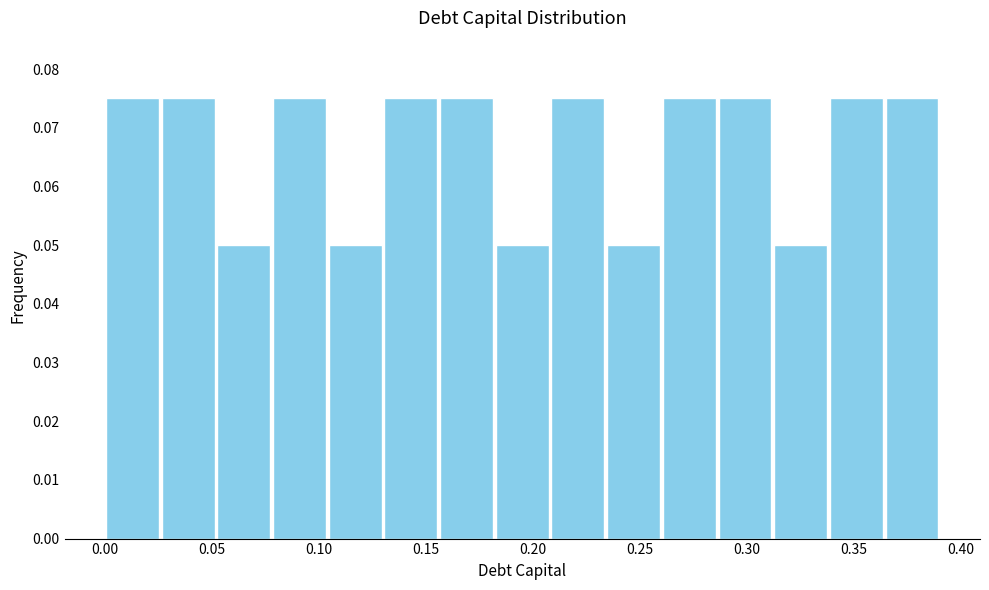

Reading left to right, list every bar in this chart as the range it spans on the x-axis followed by its height. Neither the bar edges nor the heights are printed on the chart, so give them approximately, as read against the axes.

0.000 to 0.026: 0.075
0.026 to 0.052: 0.075
0.052 to 0.078: 0.050
0.078 to 0.104: 0.075
0.104 to 0.130: 0.050
0.130 to 0.156: 0.075
0.156 to 0.182: 0.075
0.182 to 0.208: 0.050
0.208 to 0.234: 0.075
0.234 to 0.260: 0.050
0.260 to 0.286: 0.075
0.286 to 0.312: 0.075
0.312 to 0.338: 0.050
0.338 to 0.364: 0.075
0.364 to 0.390: 0.075